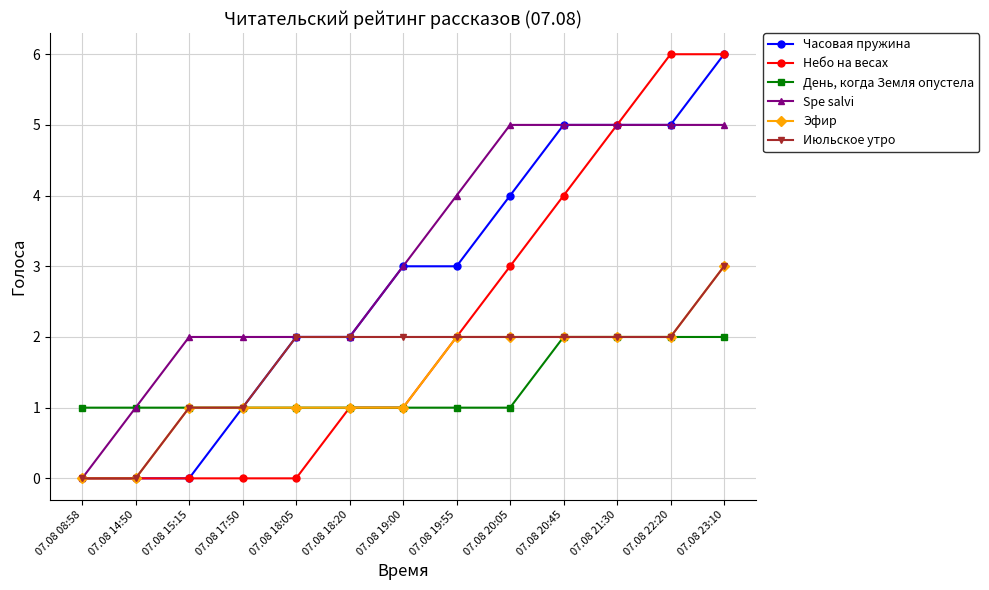

What is the label of the 10th point from the right?

07.08 17:50